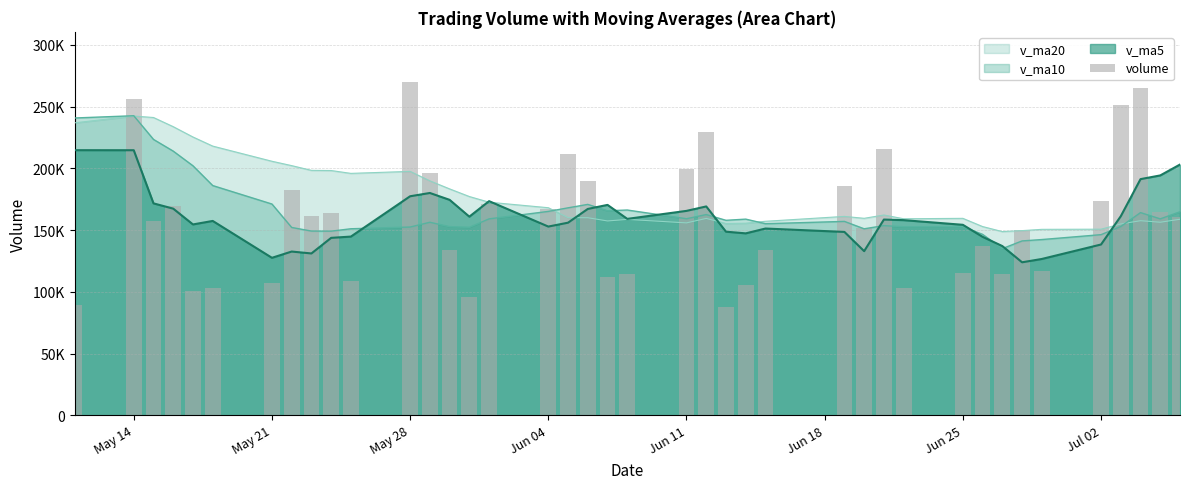

Count the number of categories in the chart.

40